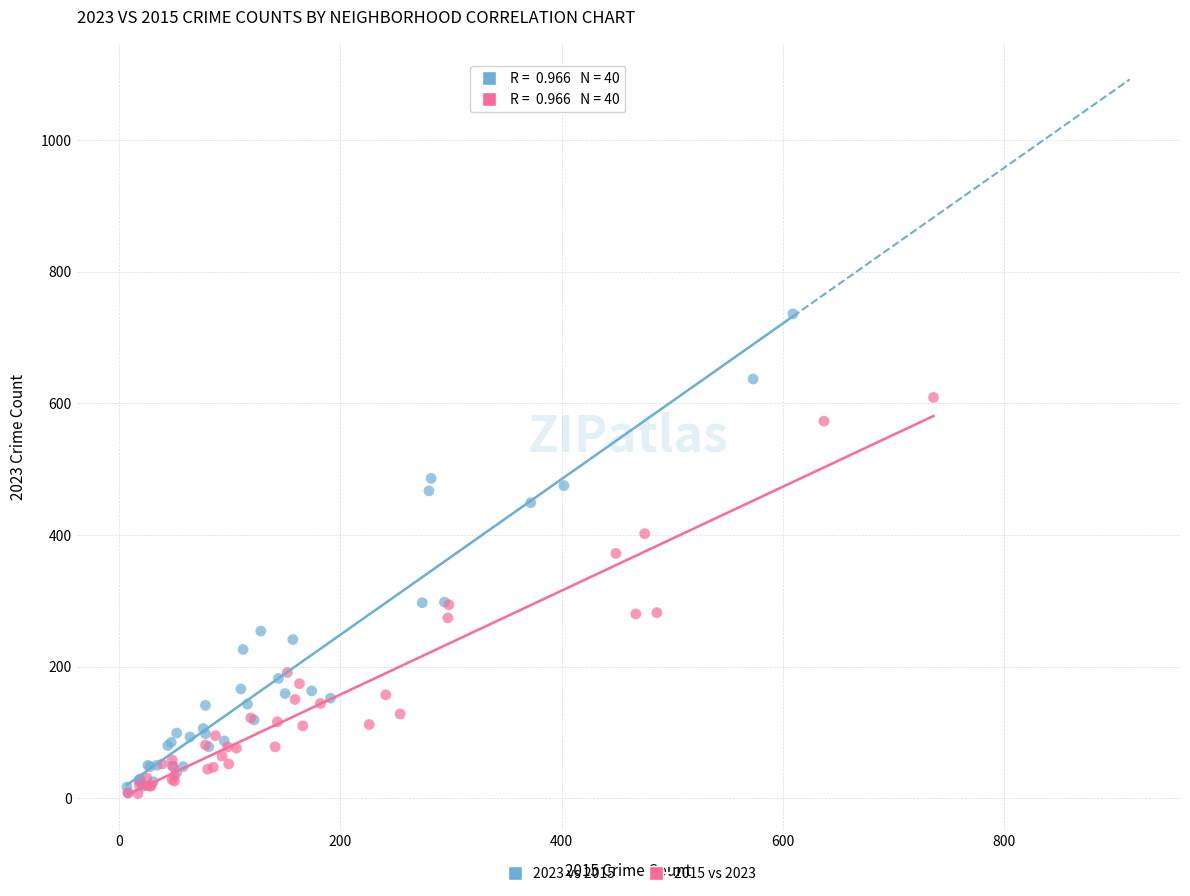

Which series has the largest Y range (max minus min)?

2023 vs 2015